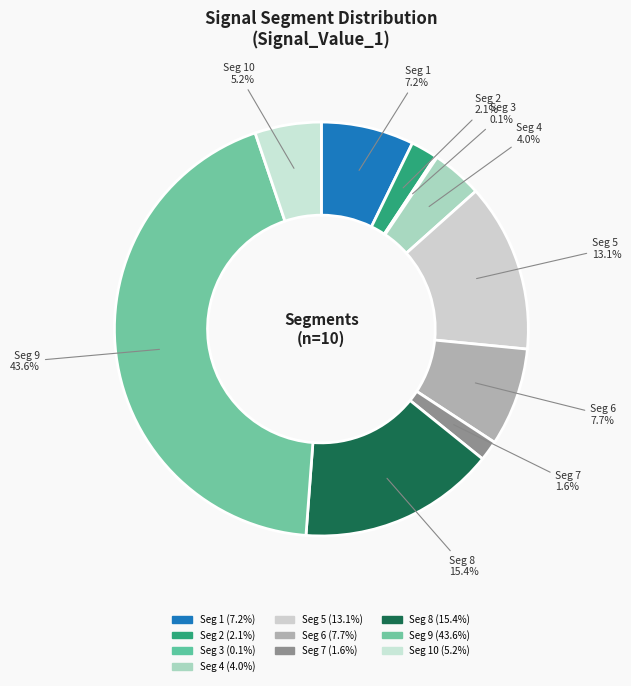

To the nearest percent, what is the difference between the largest and smallest slice percentages?

43%